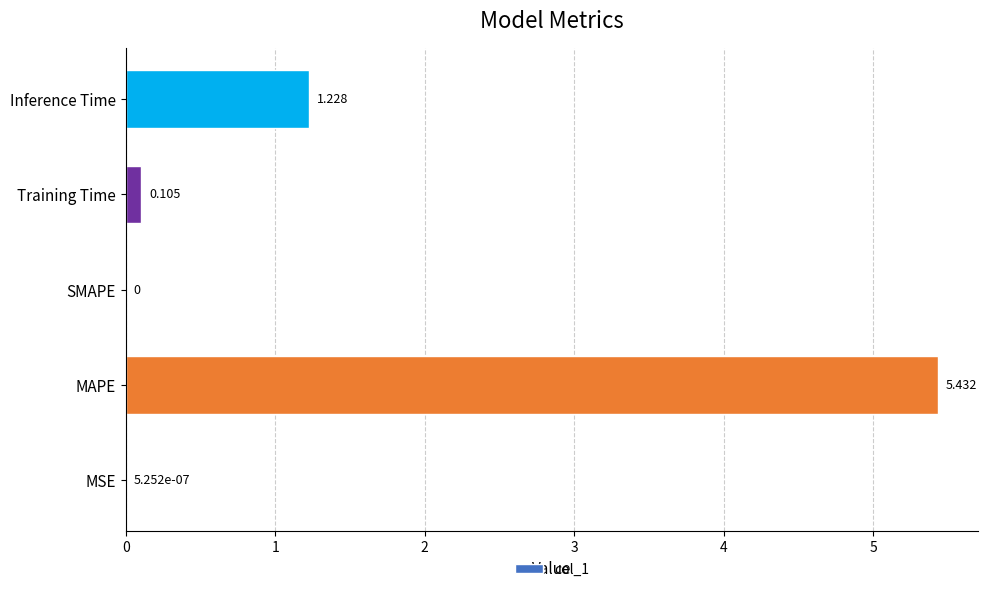

At which label is the value closest to 2?

Inference Time